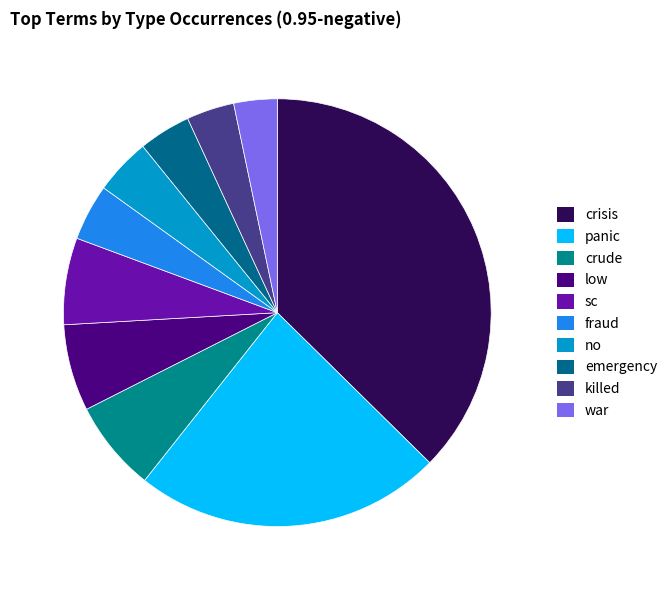

The killed slice represents 4% of the pie. True or false?

True